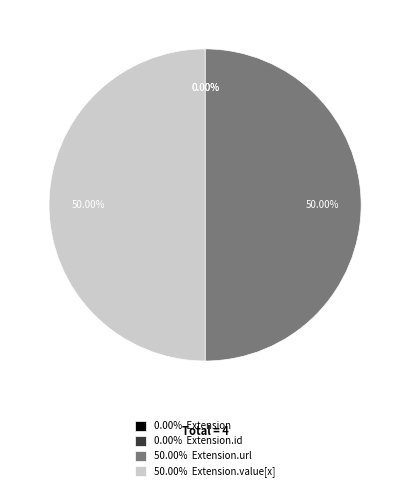

To the nearest percent, what is the combined percentage of Extension and Extension.value[x]?

50%